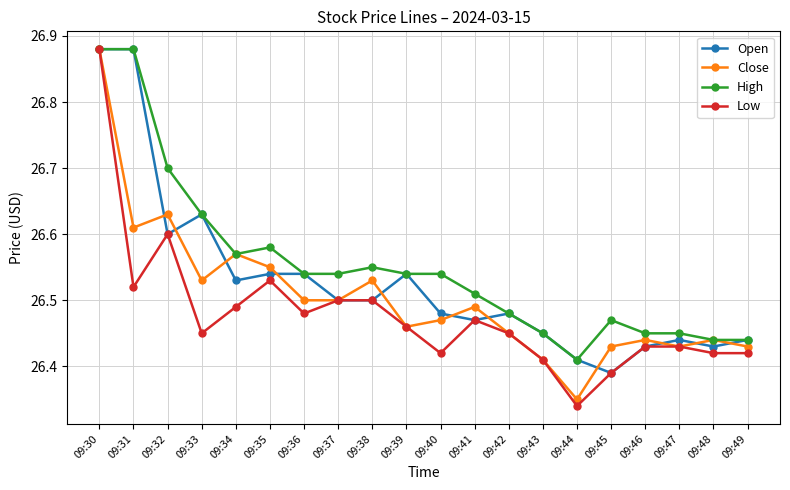

Which category has the lowest value across all series?

09:44